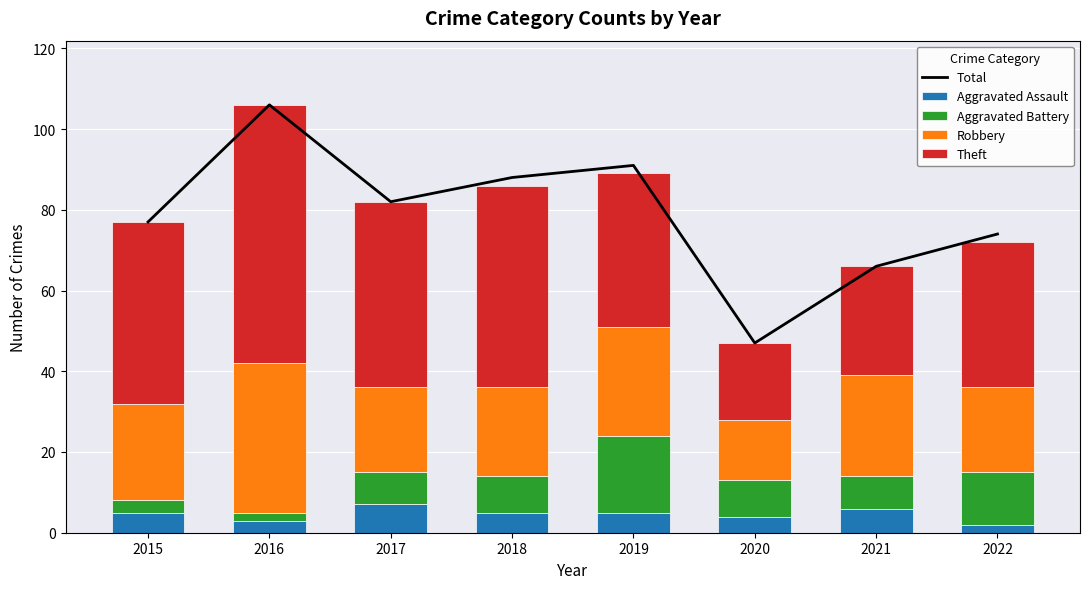

True or false: Aggravated Assault has a value of 6 at 2021.

True